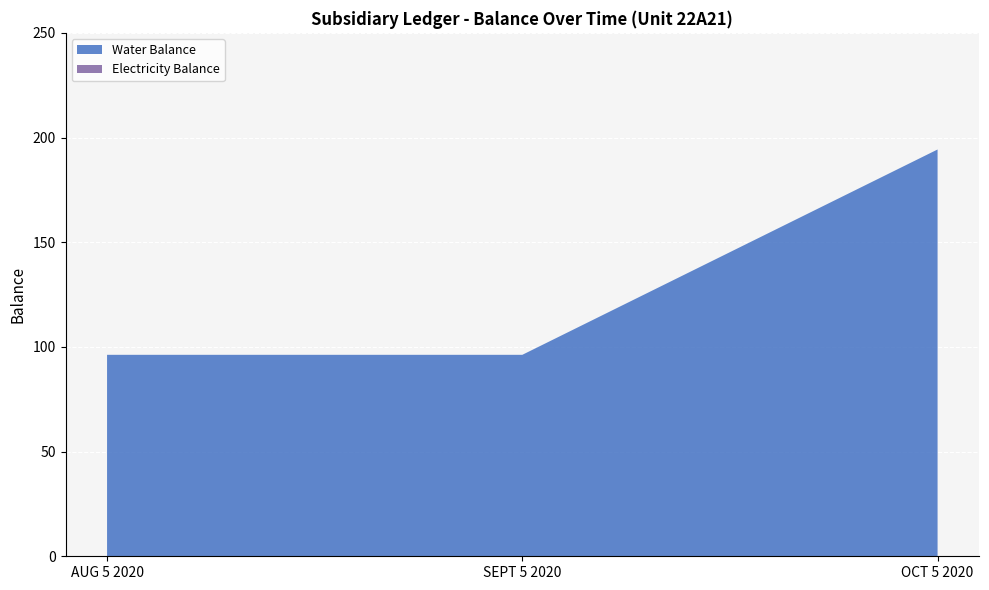

Reading left to right, what are all the values shown in this chart?

Water Balance: AUG 5 2020=96.2	SEPT 5 2020=96.2	OCT 5 2020=194.3
Electricity Balance: AUG 5 2020=0.0	SEPT 5 2020=0.0	OCT 5 2020=0.0